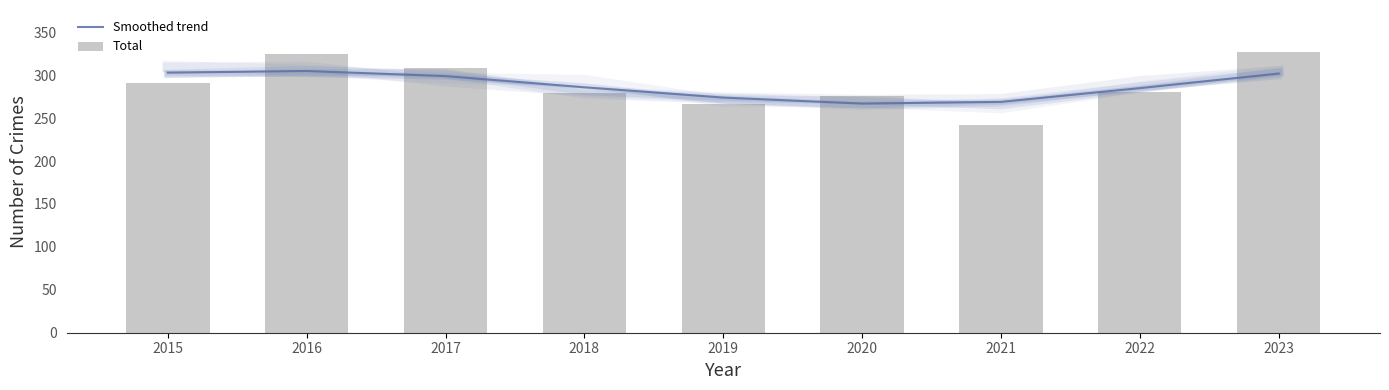

Which has a higher value, 2018 or 2023?

2023